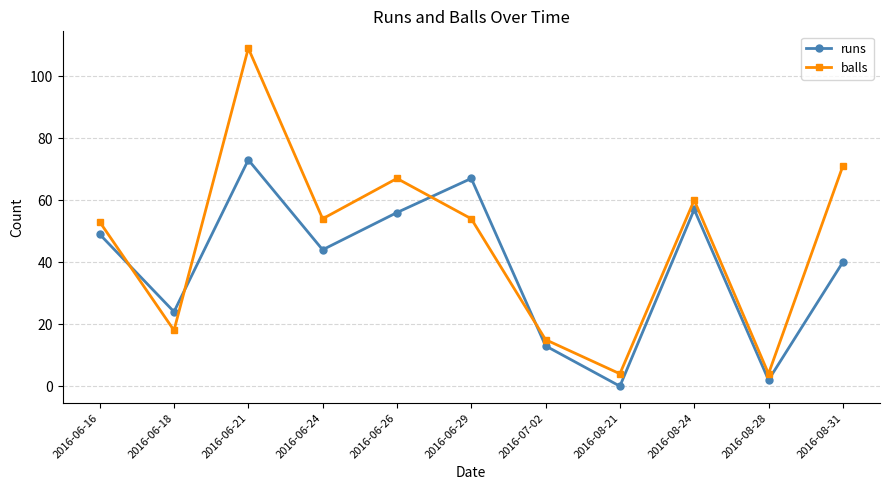

How many distinct data groups are displayed?

2